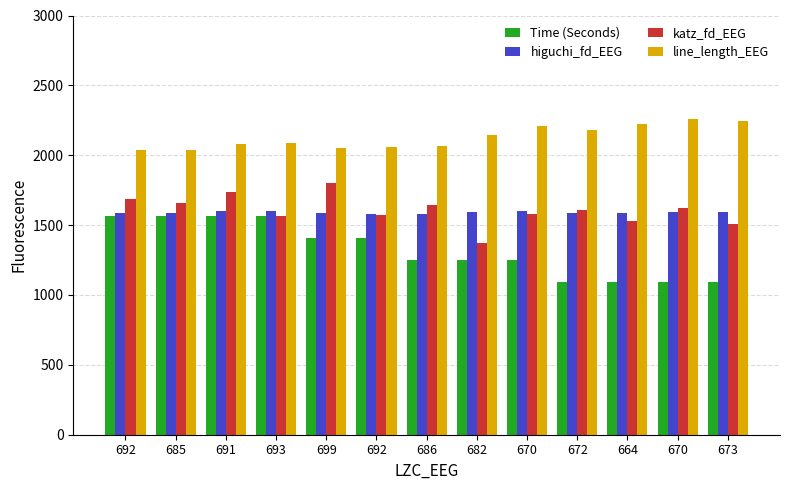

Is it true that katz_fd_EEG equals 768.1 at 670?

False